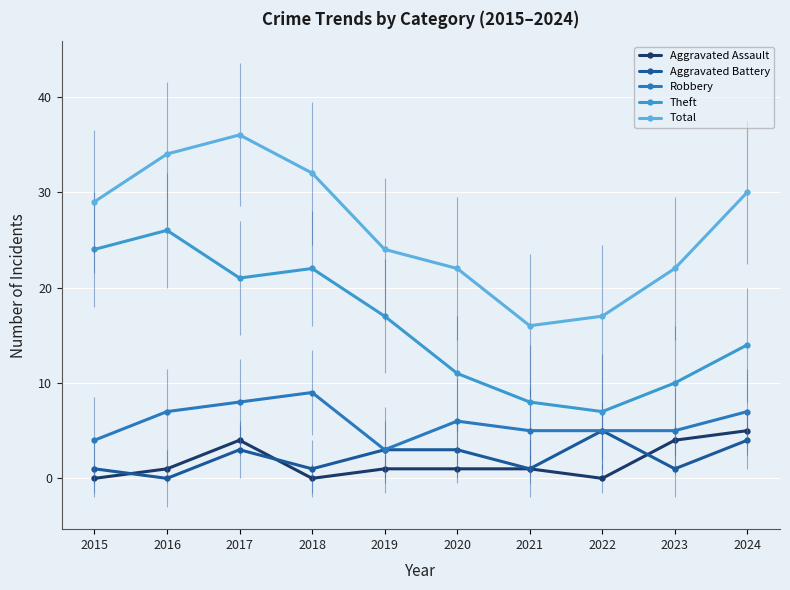

True or false: Aggravated Battery has more than 1 points higher than both neighbors.

True